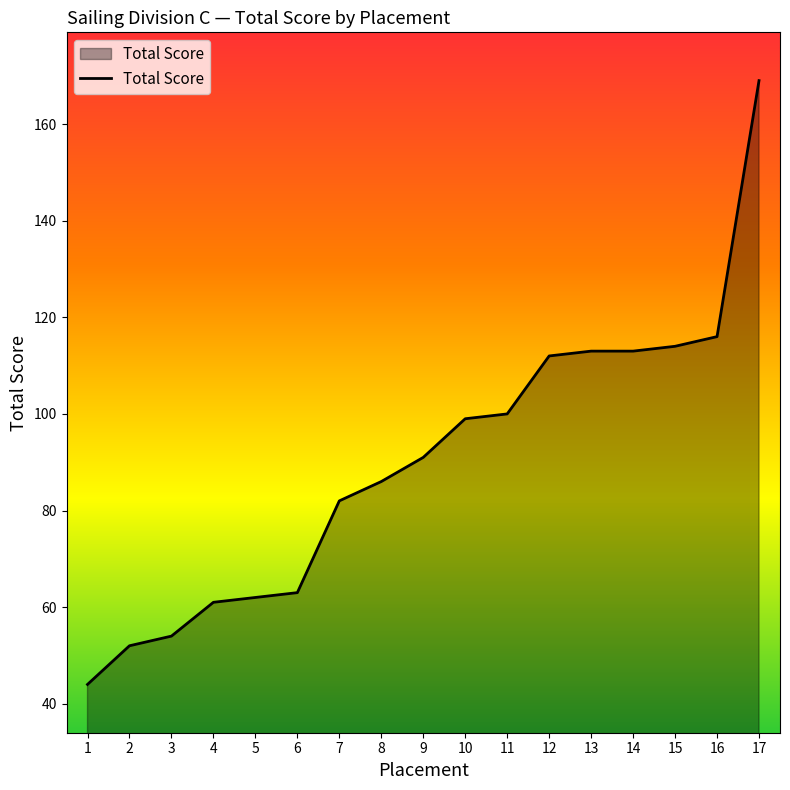

The chart shows a value of 116 at 16. True or false?

True